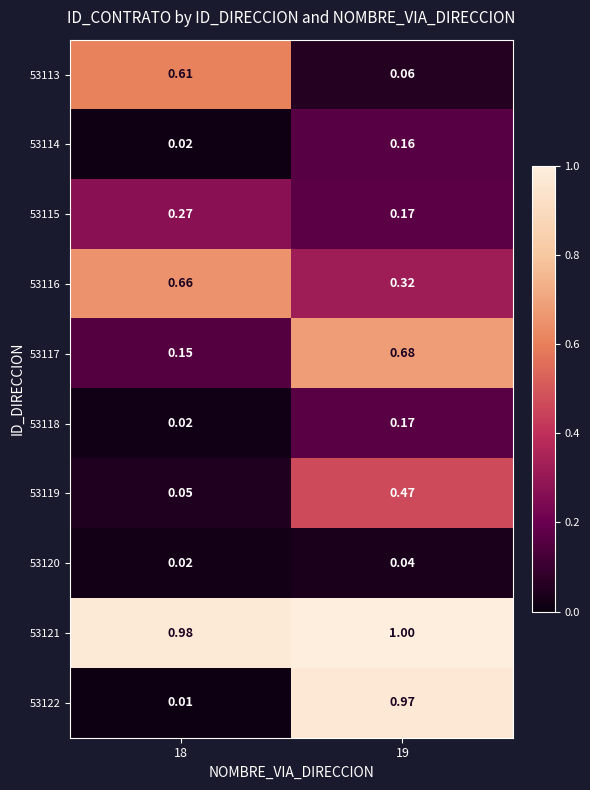

At which category does the chart reach its minimum across all series?

18